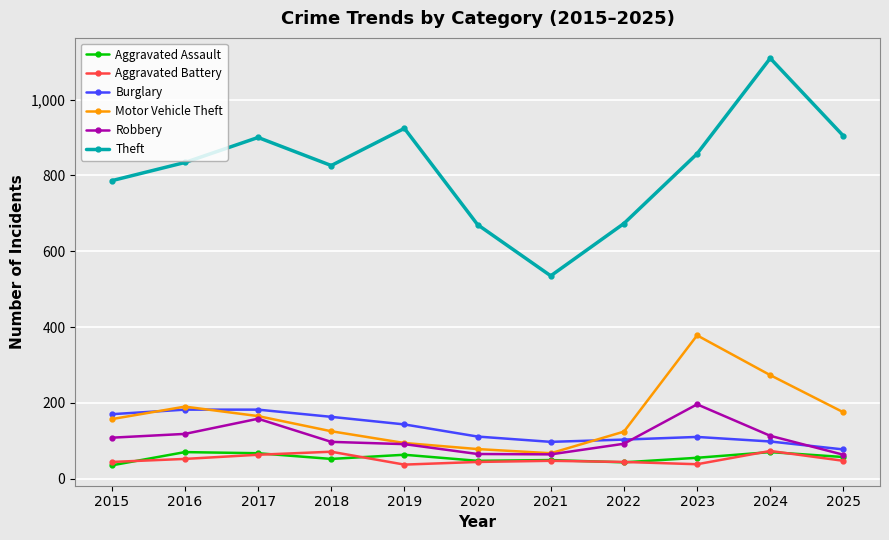

Where is the first local maximum for Robbery?

2017